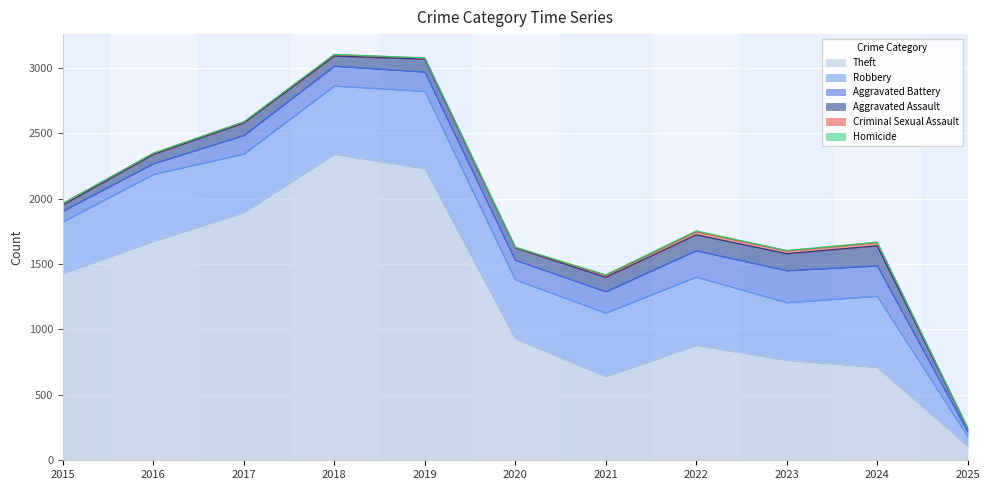

Reading right to left, what are all the values shown in this chart?

Theft: 2025=109	2024=712	2023=766	2022=880	2021=642	2020=930	2019=2230	2018=2342	2017=1896	2016=1676	2015=1429
Robbery: 2025=74	2024=543	2023=440	2022=521	2021=484	2020=450	2019=591	2018=520	2017=446	2016=510	2015=395
Aggravated Battery: 2025=36	2024=232	2023=244	2022=202	2021=163	2020=150	2019=148	2018=152	2017=142	2016=82	2015=82
Aggravated Assault: 2025=25	2024=153	2023=130	2022=121	2021=110	2020=94	2019=98	2018=77	2017=95	2016=71	2015=46
Criminal Sexual Assault: 2025=3	2024=24	2023=22	2022=24	2021=14	2020=3	2019=8	2018=11	2017=8	2016=8	2015=12
Homicide: 2025=0	2024=4	2023=2	2022=6	2021=5	2020=3	2019=2	2018=1	2017=1	2016=1	2015=0